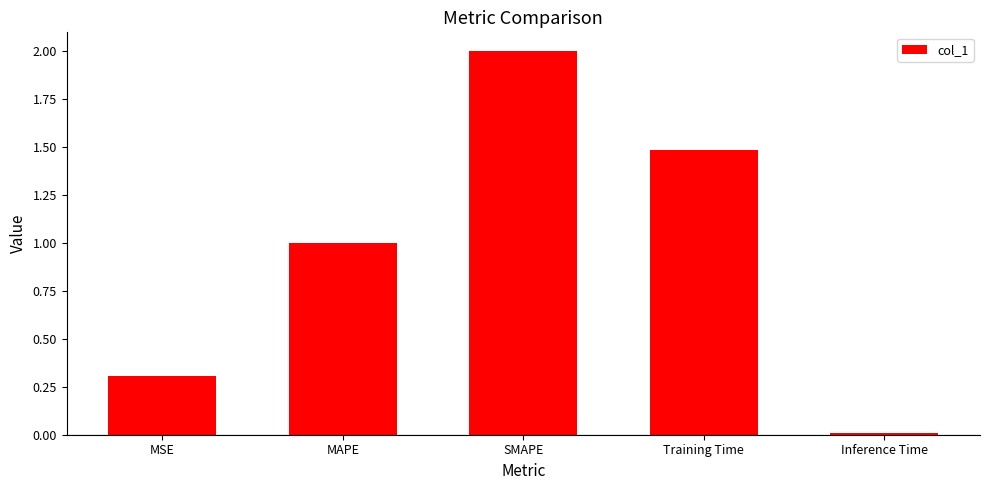

List the labels in order of value, largest first.

SMAPE, Training Time, MAPE, MSE, Inference Time